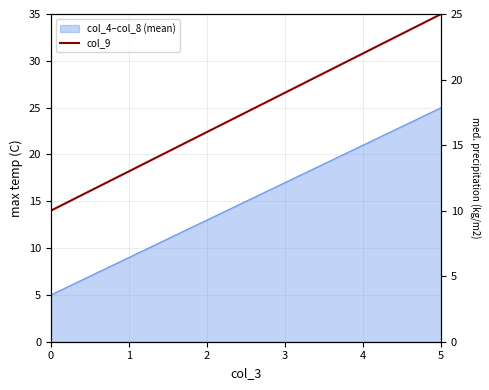

True or false: the data has more than 1 interior local peaks.

False